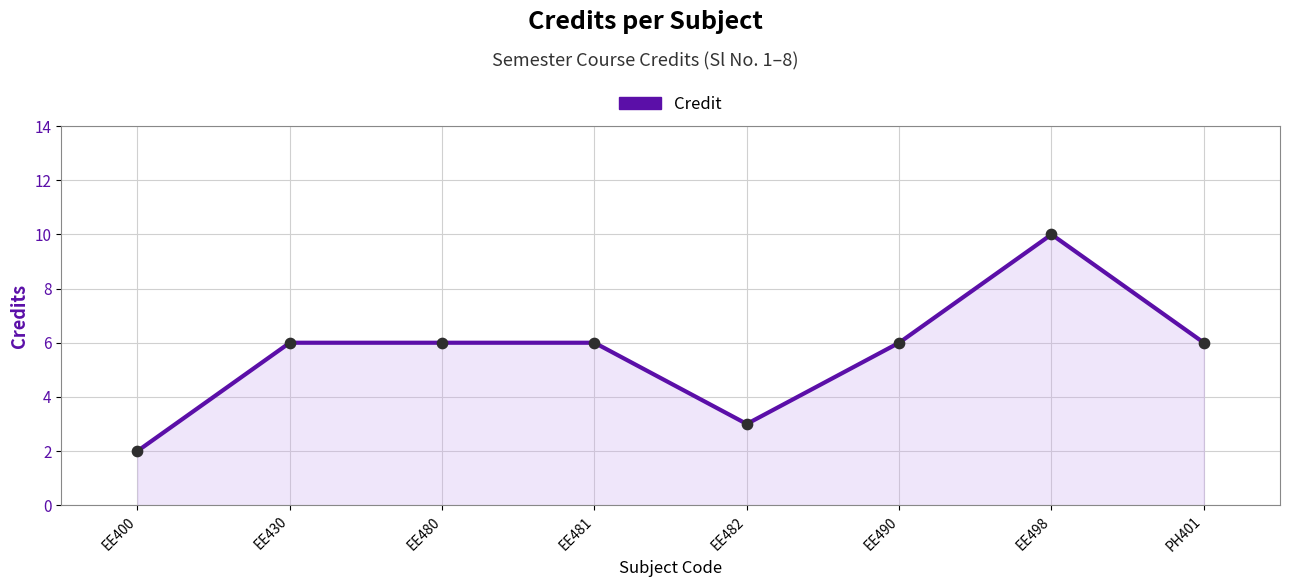

Between EE430 and EE482, which is larger?

EE430